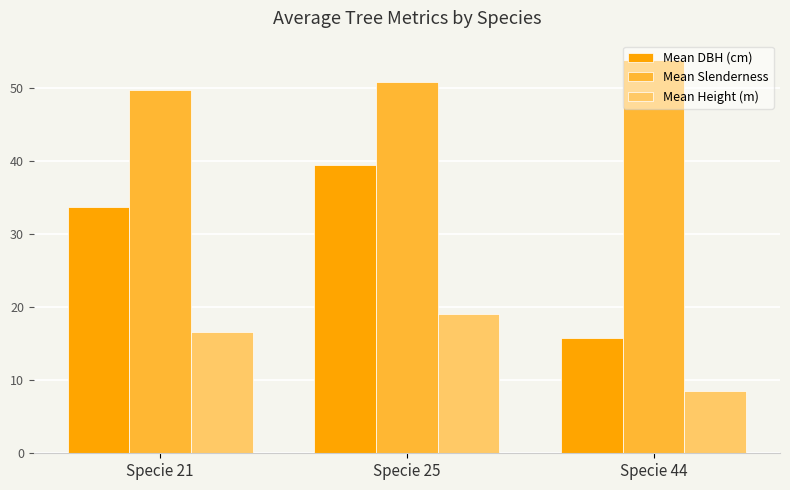

At Specie 25, list the series in order from largest to smallest.

Mean Slenderness, Mean DBH (cm), Mean Height (m)